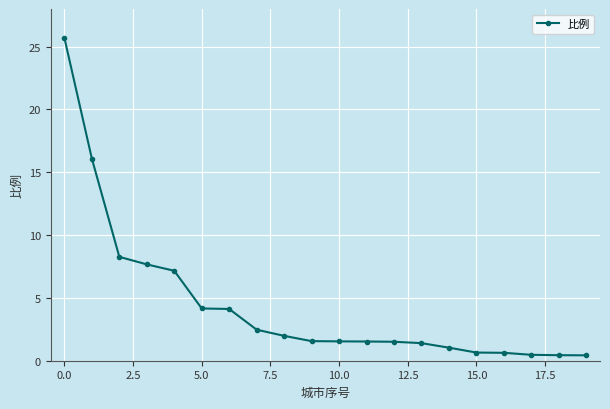

What is the value of the 14th point from the left?

1.4